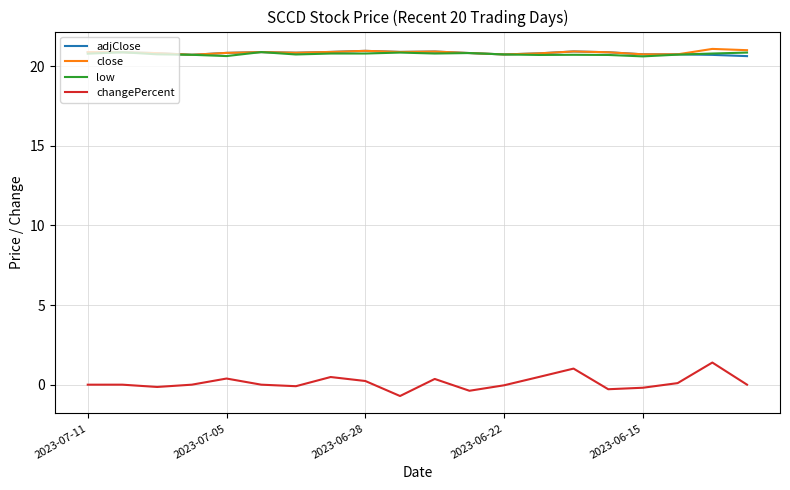

What is the lowest value of the close series?

20.7